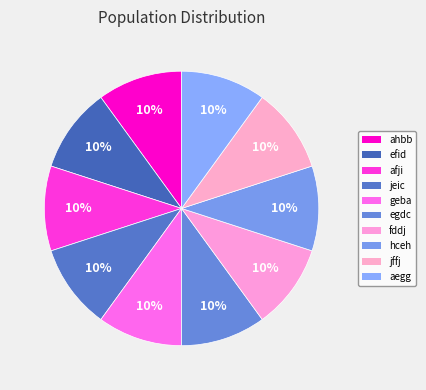

Approximately how many times larger is the value at jffj compared to egdc?

1.0